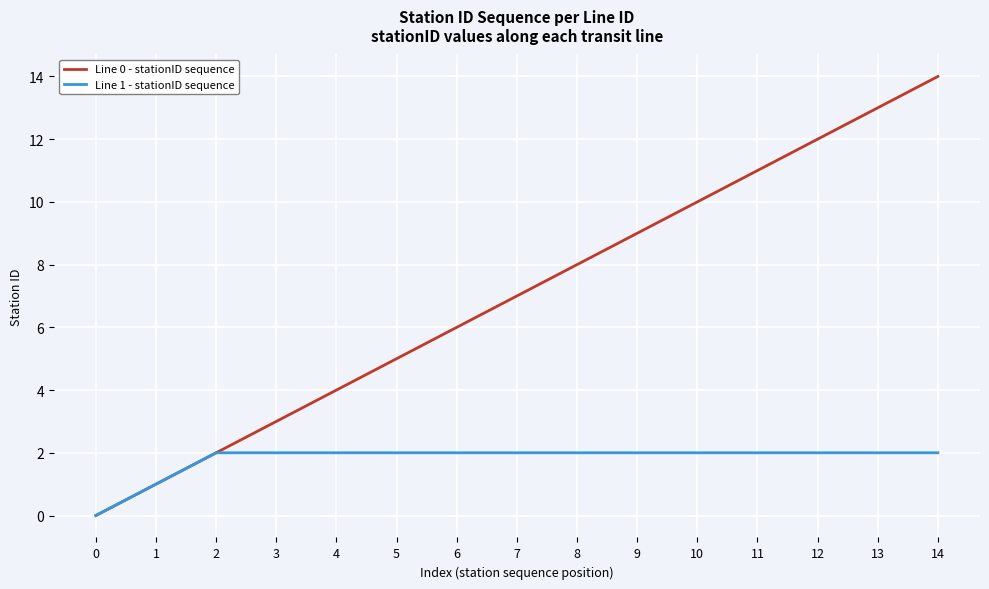

Rank the series at 3 from highest to lowest value.

Line 0 - stationID sequence, Line 1 - stationID sequence